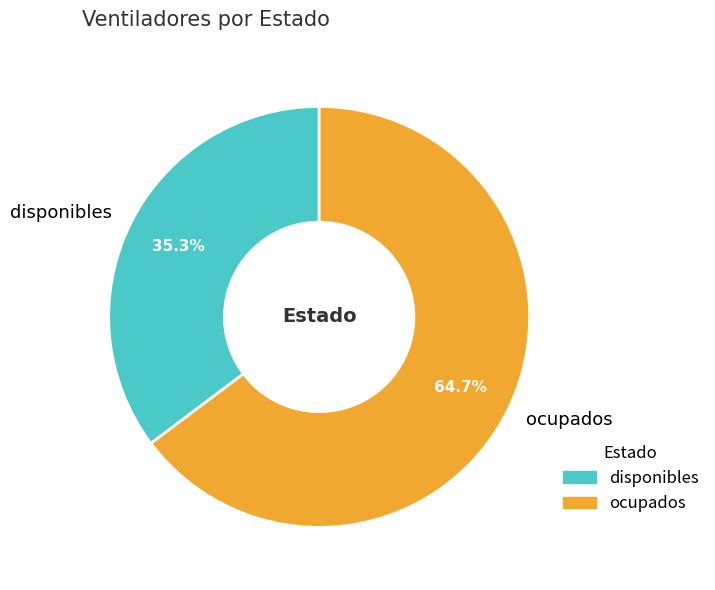

Does any single category account for the majority?

Yes